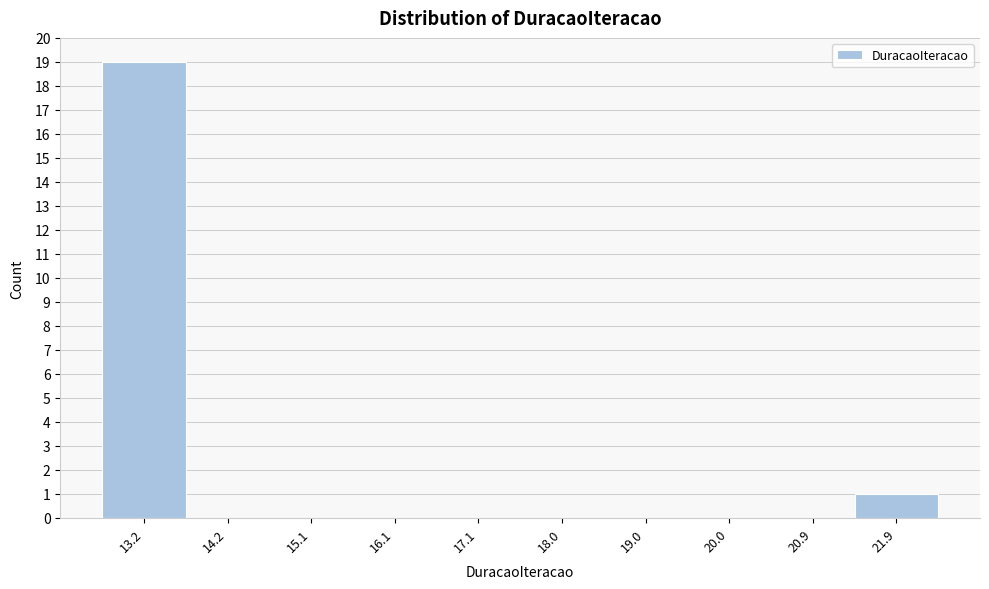

Reading left to right, what are all the values shown in this chart?

13.2=19	14.2=0	15.1=0	16.1=0	17.1=0	18.0=0	19.0=0	20.0=0	20.9=0	21.9=1